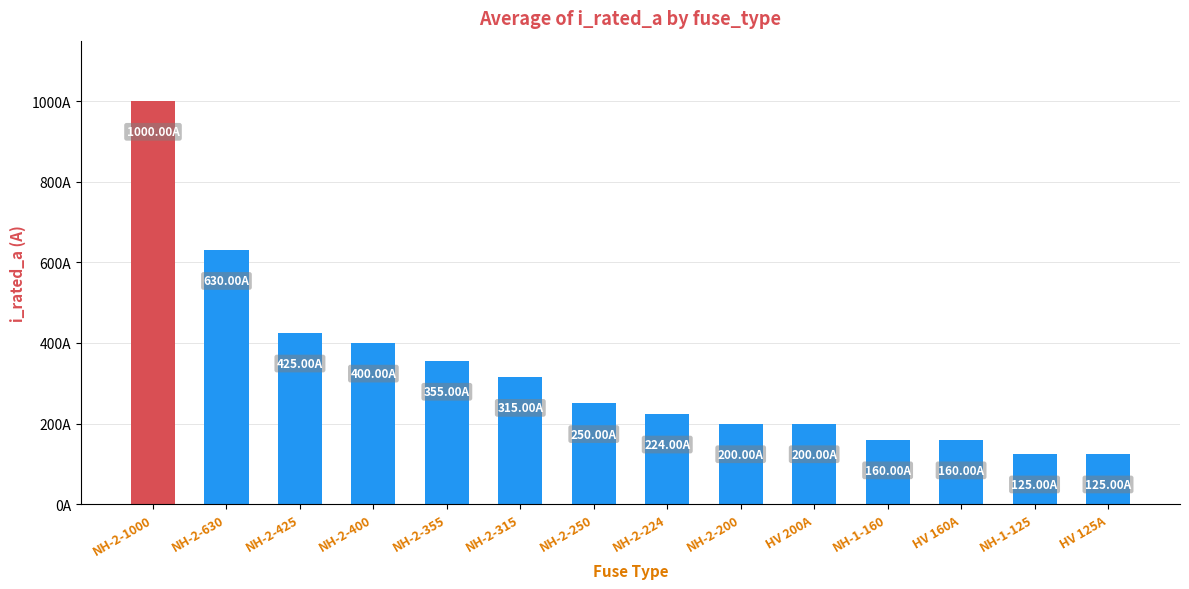

What is the label of the 1st bar from the left?

NH-2-1000